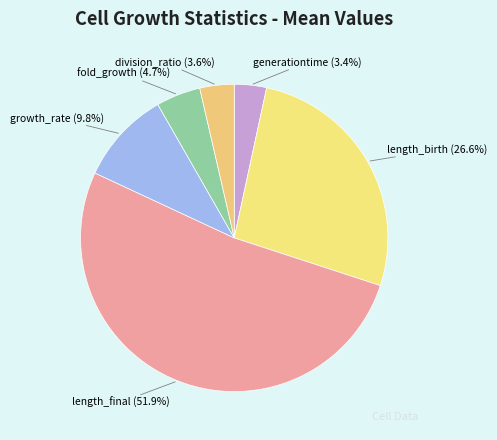

Approximately how many times larger is the value at division_ratio compared to length_final?

0.1